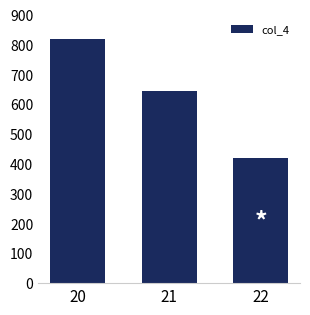

At which category does the chart reach its minimum across all series?

22